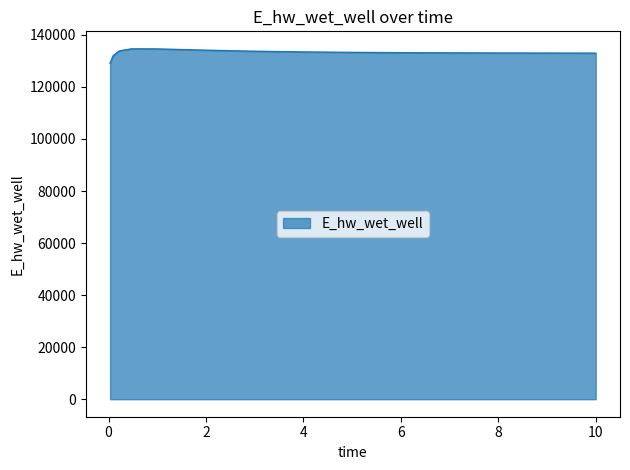

What is the minimum value shown in the chart?

129067.2